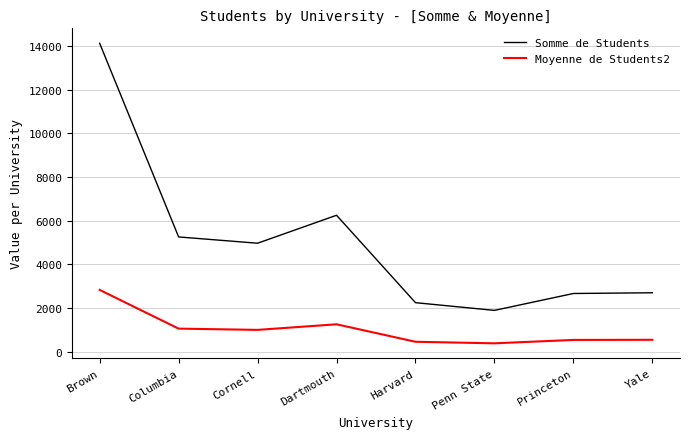

Where is the first local maximum for Somme de Students?

Dartmouth